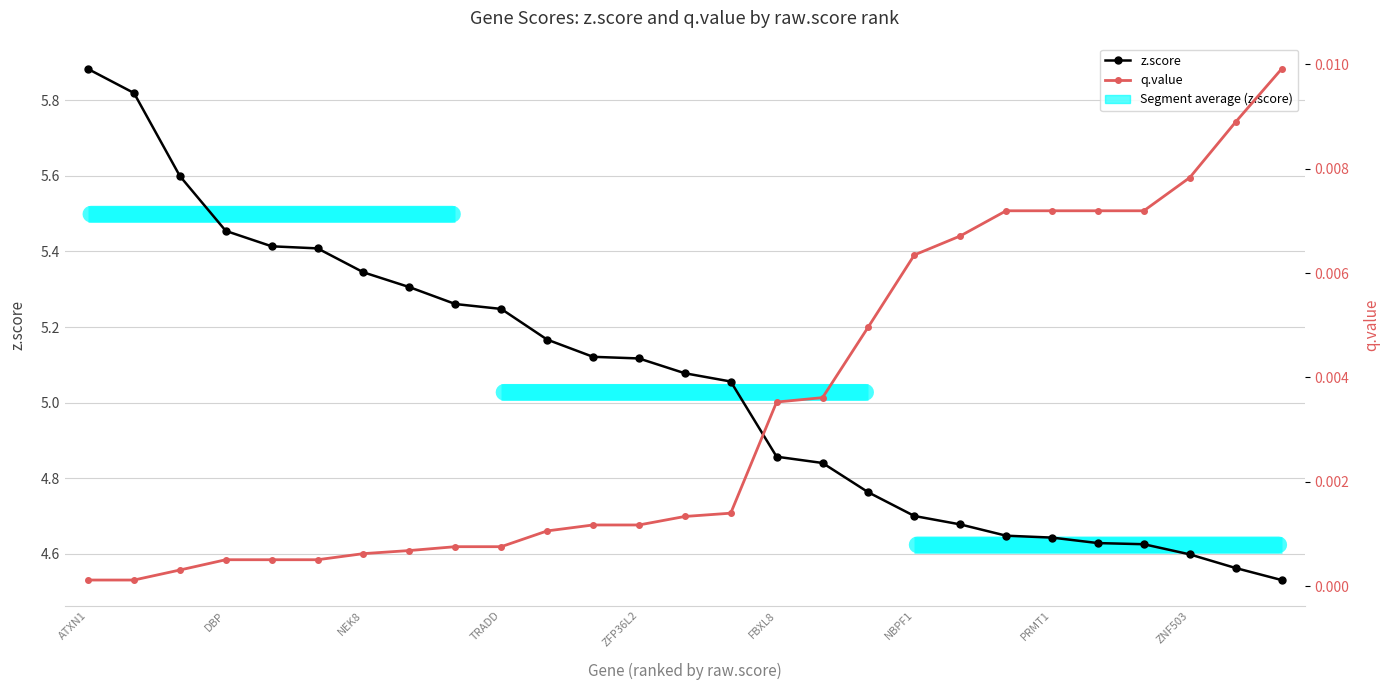

What is the label of the 8th point from the right?

19